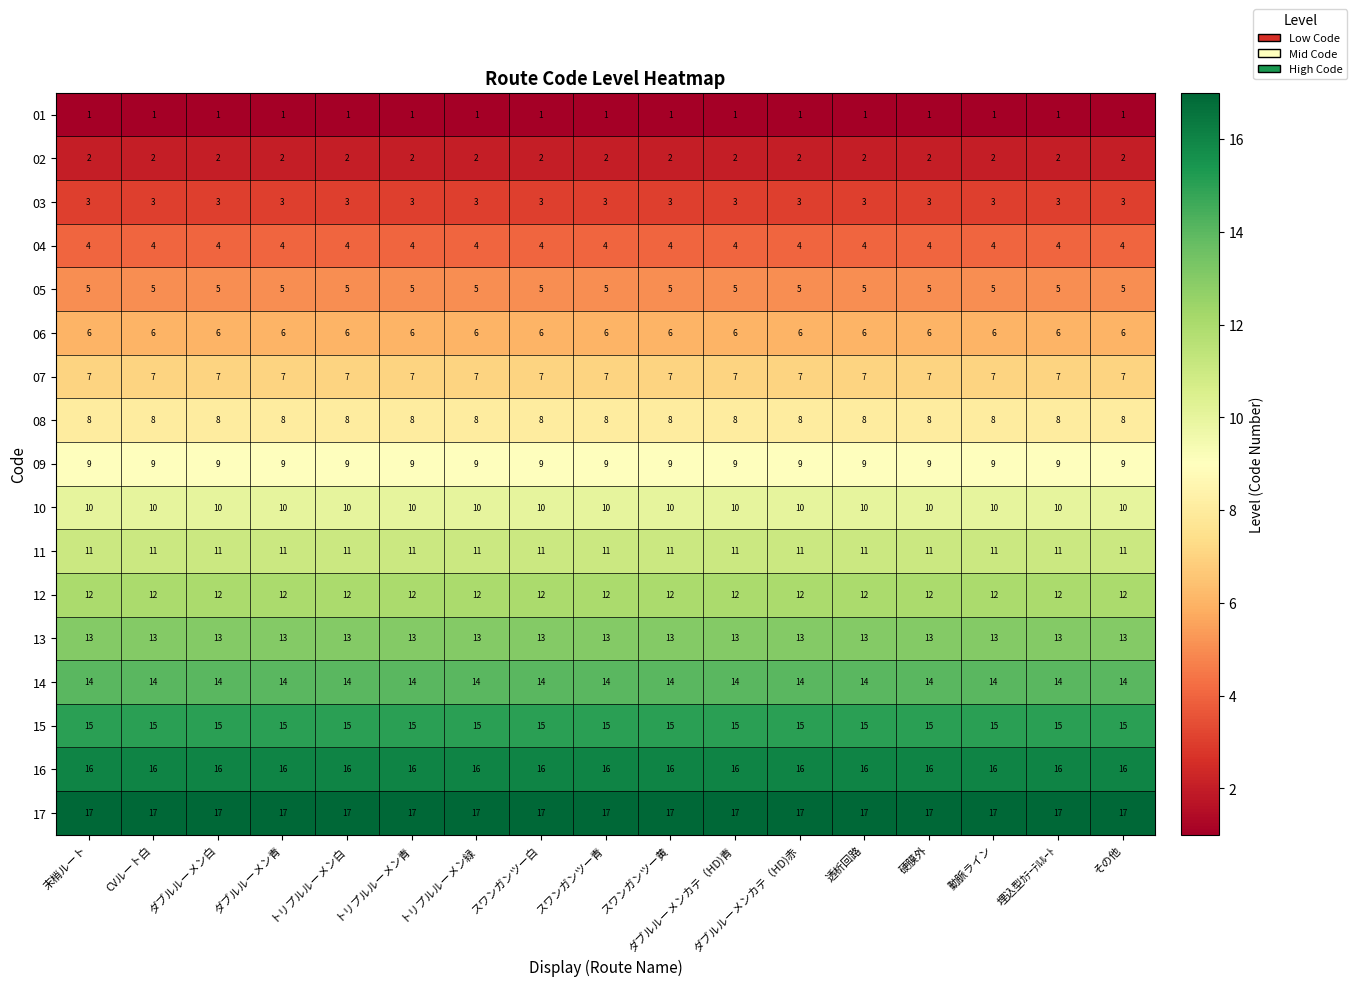

What is the average value of the 17 series?

17